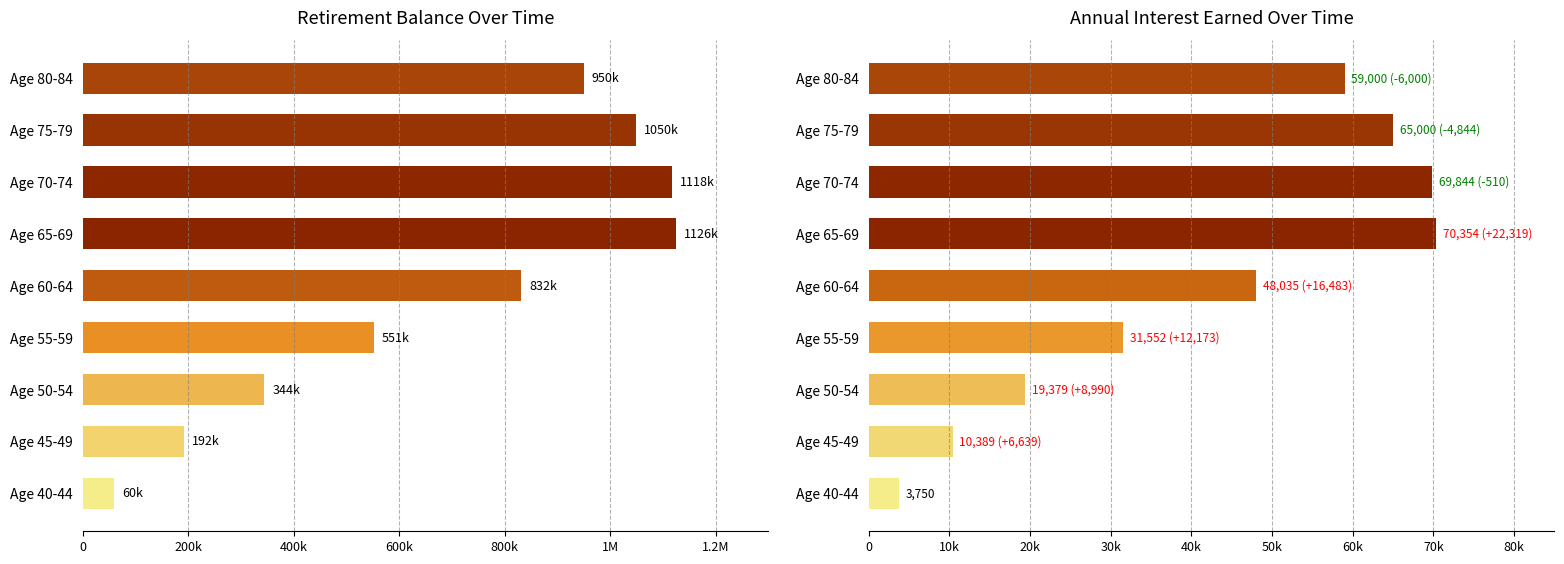

List the series in order of their peak value, highest first.

Balance, Interest